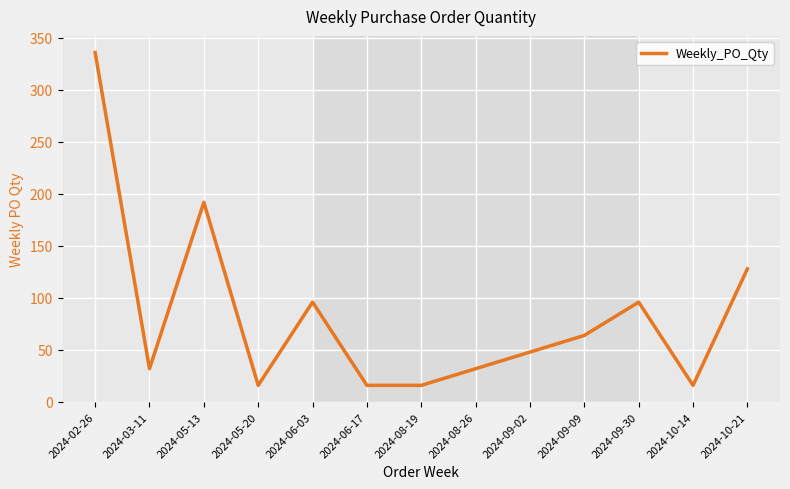

What is the minimum value shown in the chart?

16